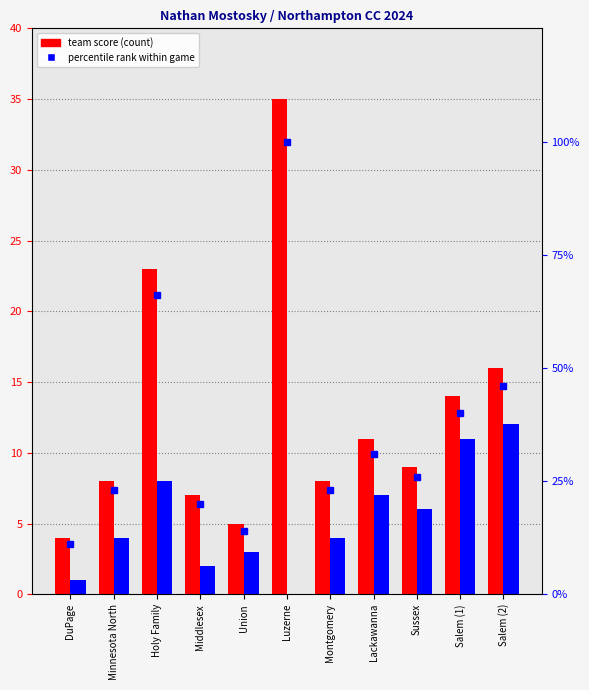

What is the label of the 6th bar from the left?

Luzerne